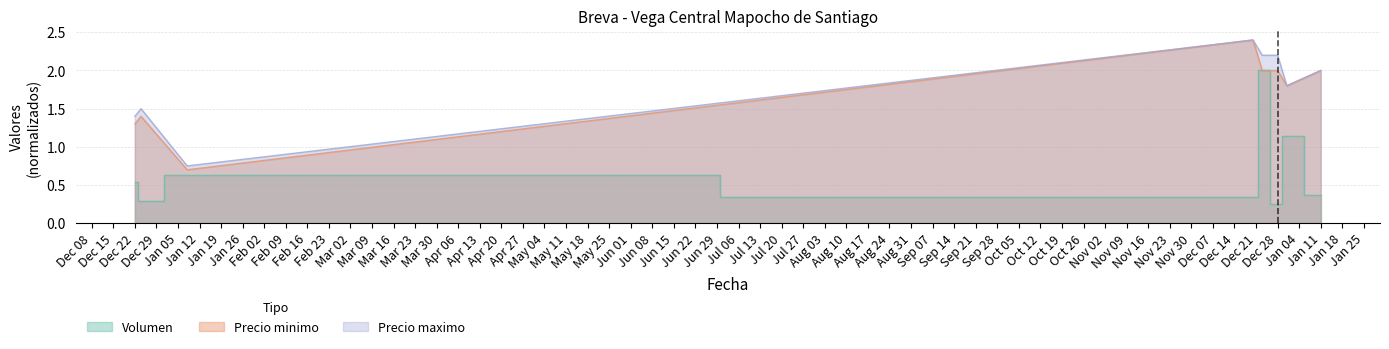

True or false: Volumen and Precio minimo intersect in this chart.

False